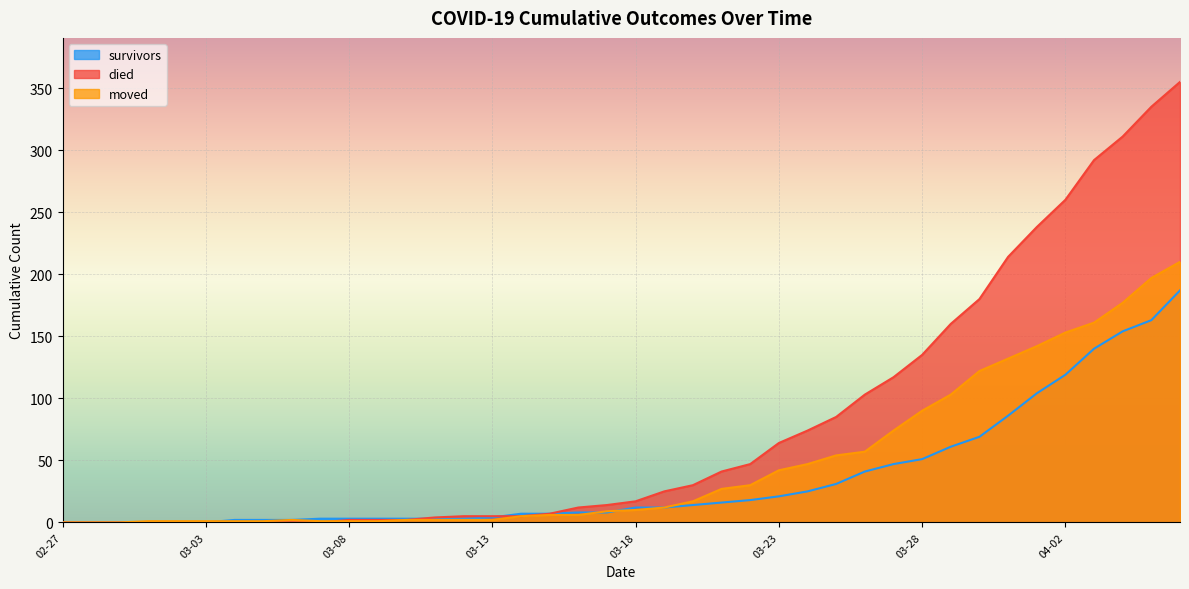

What is the sum of all moved values?

1901